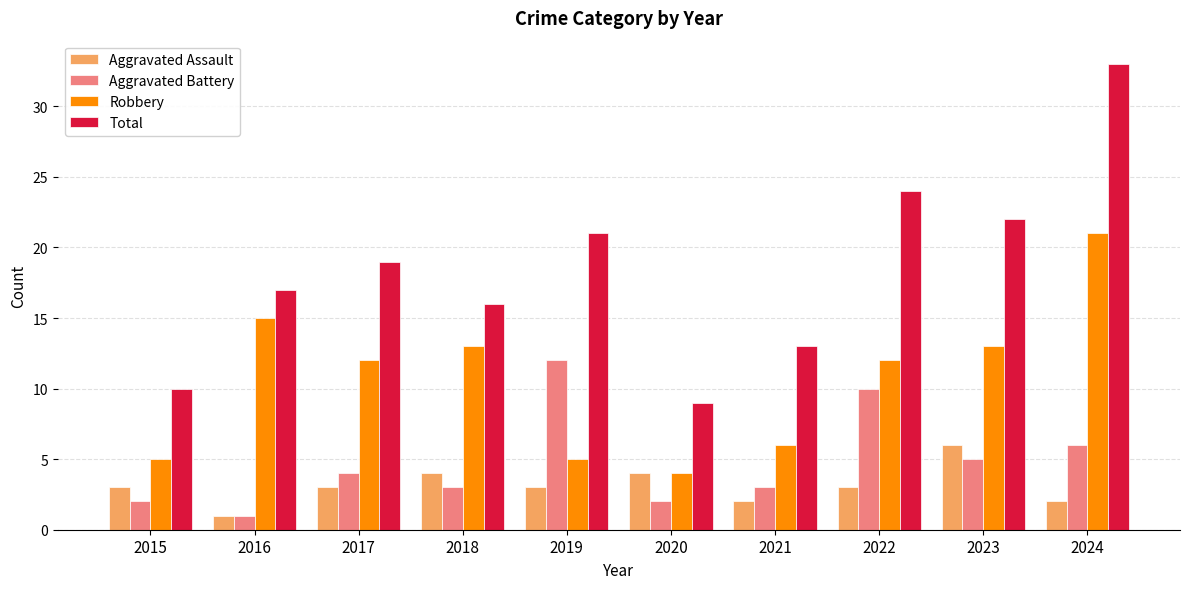

What is the value of the Aggravated Assault bar at the 1st from the left?

3